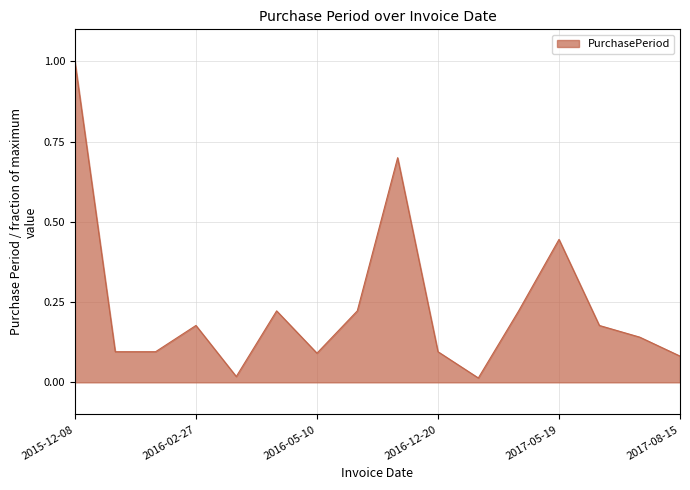

What is the maximum value shown in the chart?

1.0